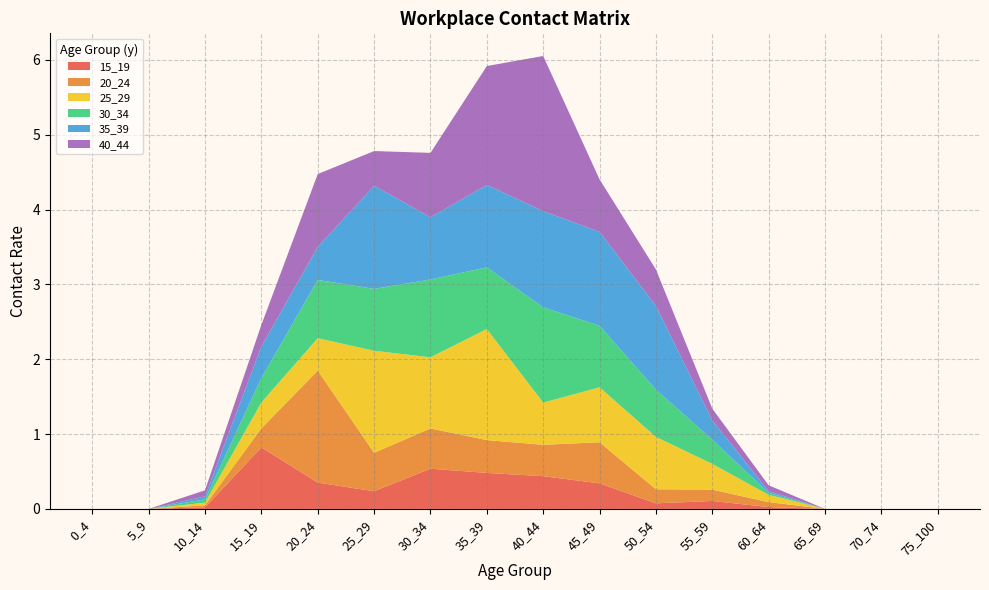

Reading right to left, transcribe all the data shown in this chart.

15_19: 0.0	0.0	0.0	0.0	0.1	0.1	0.3	0.4	0.5	0.5	0.2	0.4	0.8	0.0	0.0	0.0
20_24: 0.0	0.0	0.0	0.1	0.2	0.2	0.5	0.4	0.4	0.5	0.5	1.5	0.3	0.0	0.0	0.0
25_29: 0.0	0.0	0.0	0.1	0.3	0.7	0.7	0.6	1.5	1.0	1.4	0.4	0.3	0.0	0.0	0.0
30_34: 0.0	0.0	0.0	0.0	0.3	0.6	0.8	1.3	0.8	1.0	0.8	0.8	0.3	0.0	0.0	0.0
35_39: 0.0	0.0	0.0	0.0	0.3	1.1	1.3	1.3	1.1	0.8	1.4	0.4	0.4	0.0	0.0	0.0
40_44: 0.0	0.0	0.0	0.1	0.2	0.5	0.7	2.1	1.6	0.9	0.5	1.0	0.3	0.1	0.0	0.0